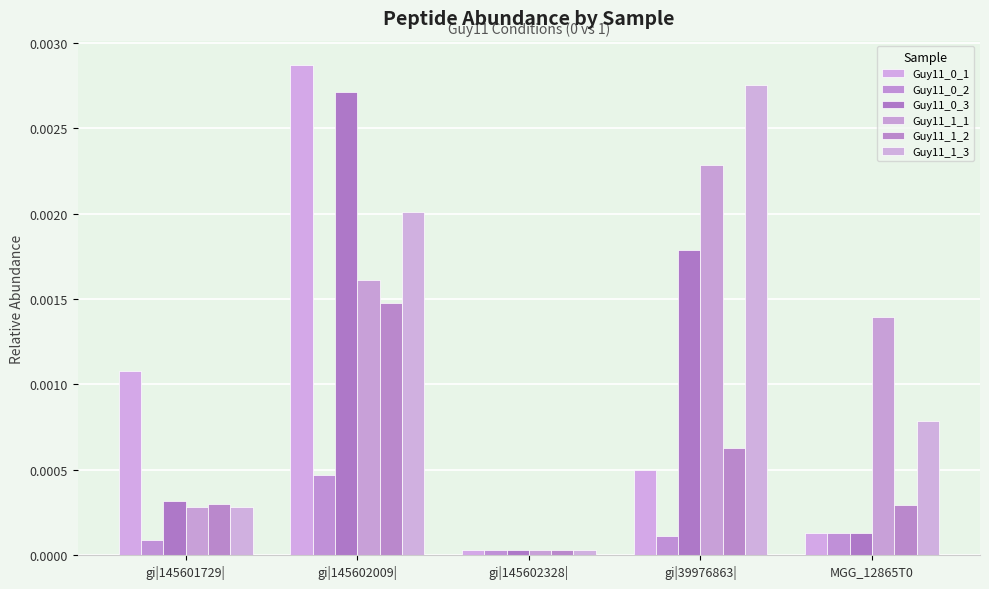

How many series are shown in this chart?

6